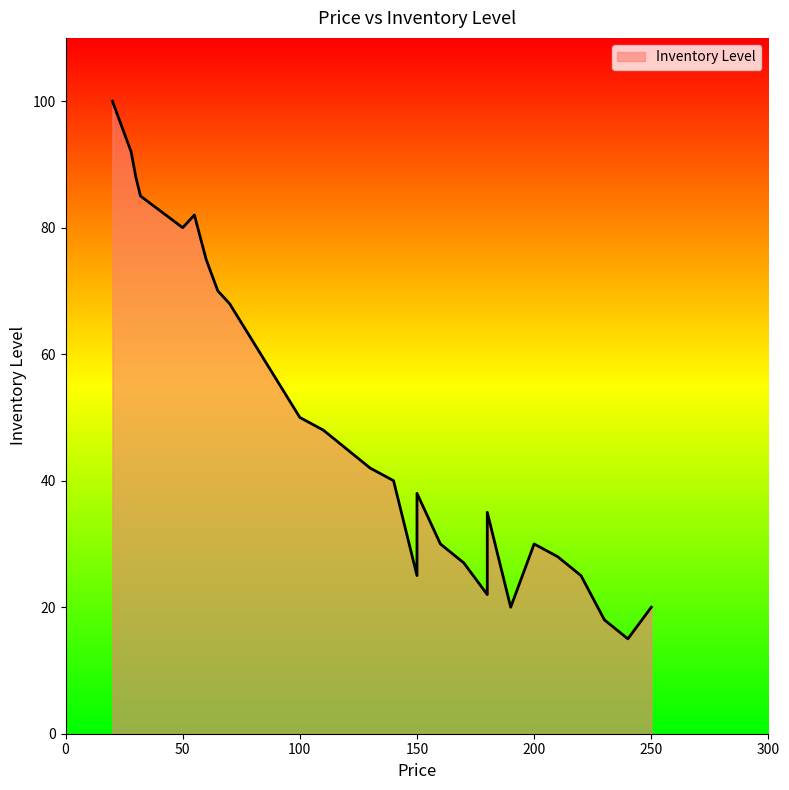

Reading right to left, what are all the values shown in this chart?

190=20	32=85	75=65	240=15	150=38	180=35	30=88	70=68	230=18	140=40	170=27	28=92	65=70	220=25	130=42	160=30	22=98	55=82	210=28	110=48	180=22	25=95	60=75	250=20	120=45	150=25	20=100	50=80	200=30	100=50